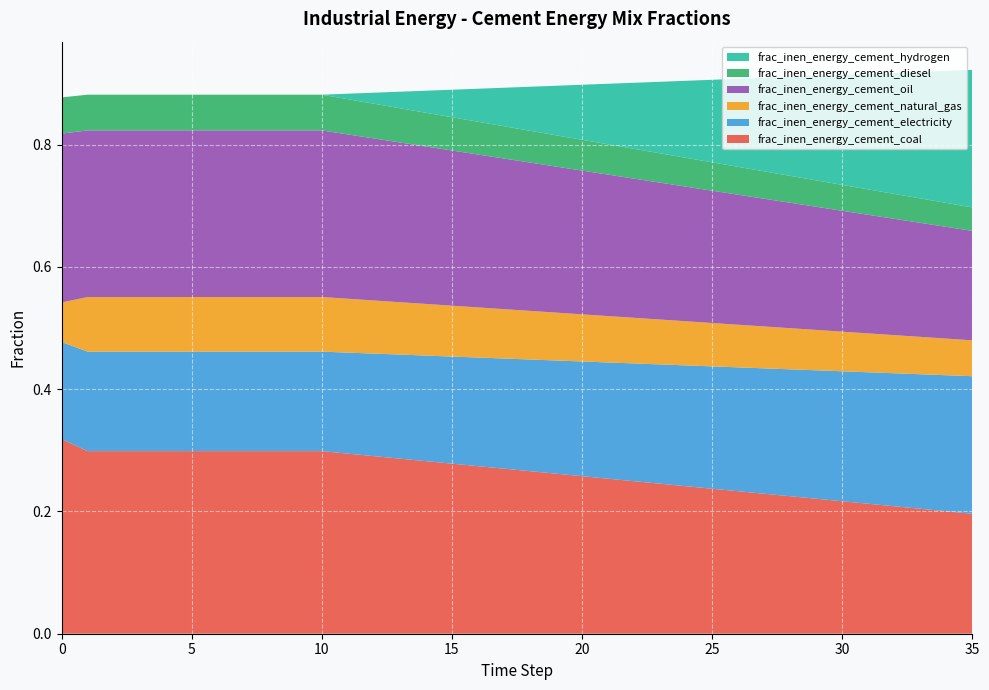

Reading left to right, transcribe all the data shown in this chart.

frac_inen_energy_cement_coal: 0.3	0.3	0.3	0.3	0.3	0.3	0.3	0.3	0.3	0.3	0.3	0.3	0.3	0.3	0.3	0.3	0.3	0.3	0.3	0.3	0.3	0.3	0.2	0.2	0.2	0.2	0.2	0.2	0.2	0.2	0.2	0.2	0.2	0.2	0.2	0.2
frac_inen_energy_cement_electricity: 0.2	0.2	0.2	0.2	0.2	0.2	0.2	0.2	0.2	0.2	0.2	0.2	0.2	0.2	0.2	0.2	0.2	0.2	0.2	0.2	0.2	0.2	0.2	0.2	0.2	0.2	0.2	0.2	0.2	0.2	0.2	0.2	0.2	0.2	0.2	0.2
frac_inen_energy_cement_natural_gas: 0.1	0.1	0.1	0.1	0.1	0.1	0.1	0.1	0.1	0.1	0.1	0.1	0.1	0.1	0.1	0.1	0.1	0.1	0.1	0.1	0.1	0.1	0.1	0.1	0.1	0.1	0.1	0.1	0.1	0.1	0.1	0.1	0.1	0.1	0.1	0.1
frac_inen_energy_cement_oil: 0.3	0.3	0.3	0.3	0.3	0.3	0.3	0.3	0.3	0.3	0.3	0.3	0.3	0.3	0.3	0.3	0.3	0.2	0.2	0.2	0.2	0.2	0.2	0.2	0.2	0.2	0.2	0.2	0.2	0.2	0.2	0.2	0.2	0.2	0.2	0.2
frac_inen_energy_cement_diesel: 0.1	0.1	0.1	0.1	0.1	0.1	0.1	0.1	0.1	0.1	0.1	0.1	0.1	0.1	0.1	0.1	0.1	0.1	0.1	0.1	0.1	0.0	0.0	0.0	0.0	0.0	0.0	0.0	0.0	0.0	0.0	0.0	0.0	0.0	0.0	0.0
frac_inen_energy_cement_hydrogen: 0.0	0.0	0.0	0.0	0.0	0.0	0.0	0.0	0.0	0.0	0.0	0.0	0.0	0.0	0.0	0.0	0.1	0.1	0.1	0.1	0.1	0.1	0.1	0.1	0.1	0.1	0.1	0.2	0.2	0.2	0.2	0.2	0.2	0.2	0.2	0.2